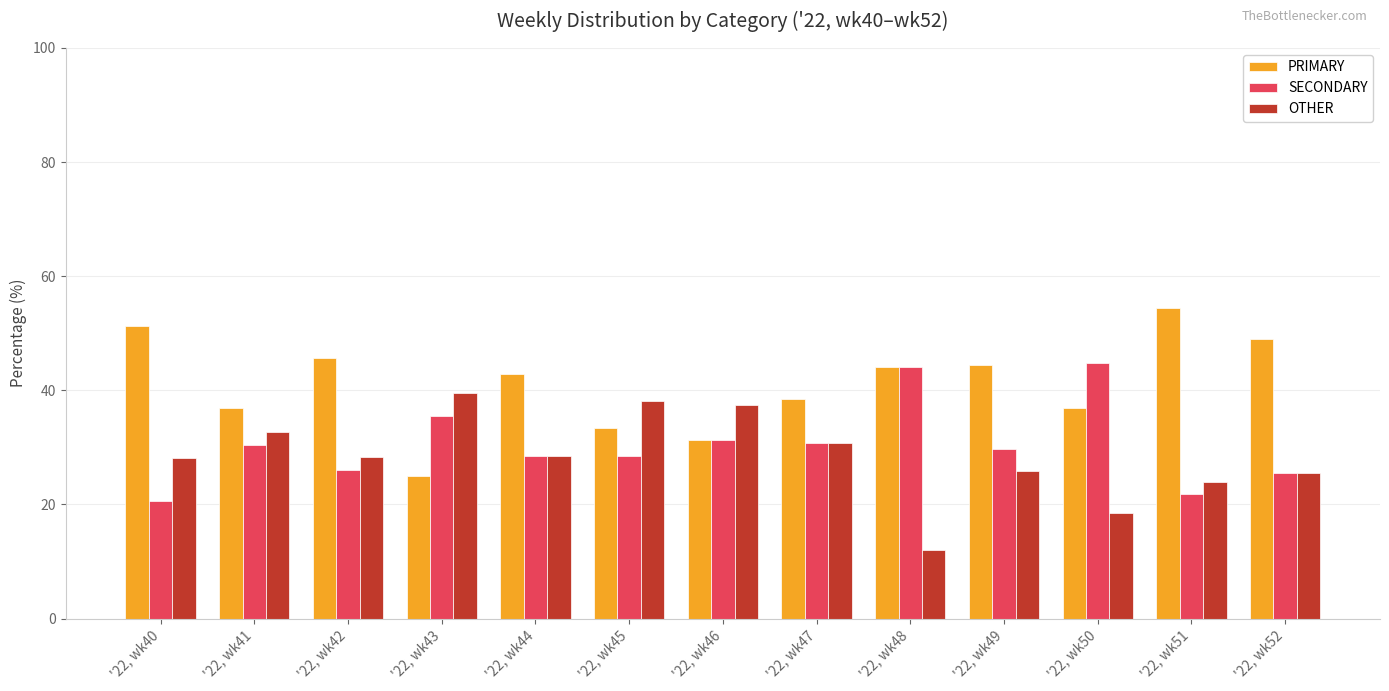

Is the value of PRIMARY at '22, wk47 greater than the value of OTHER at '22, wk41?

Yes